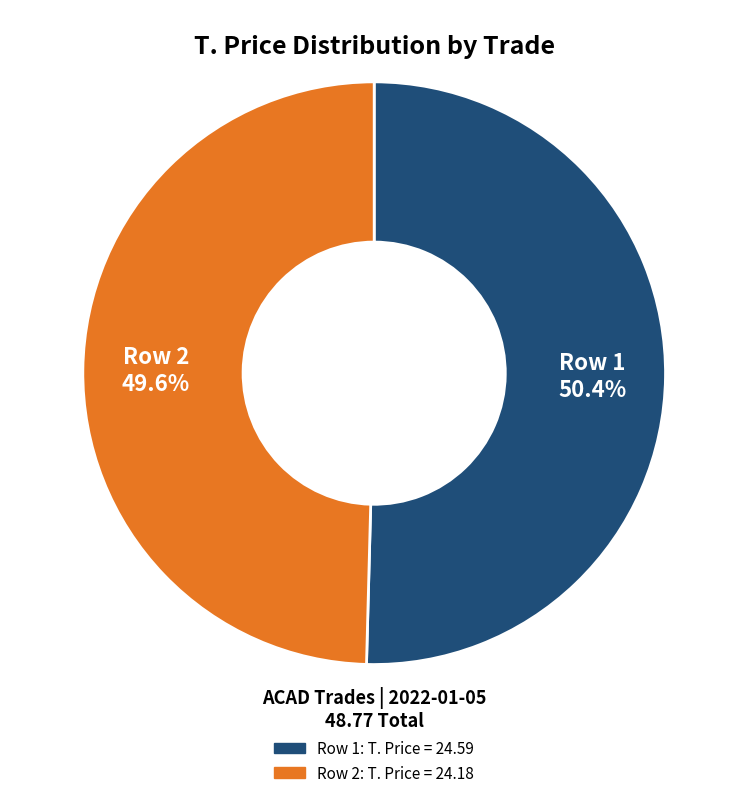

Is there any slice that represents more than half of the pie?

Yes